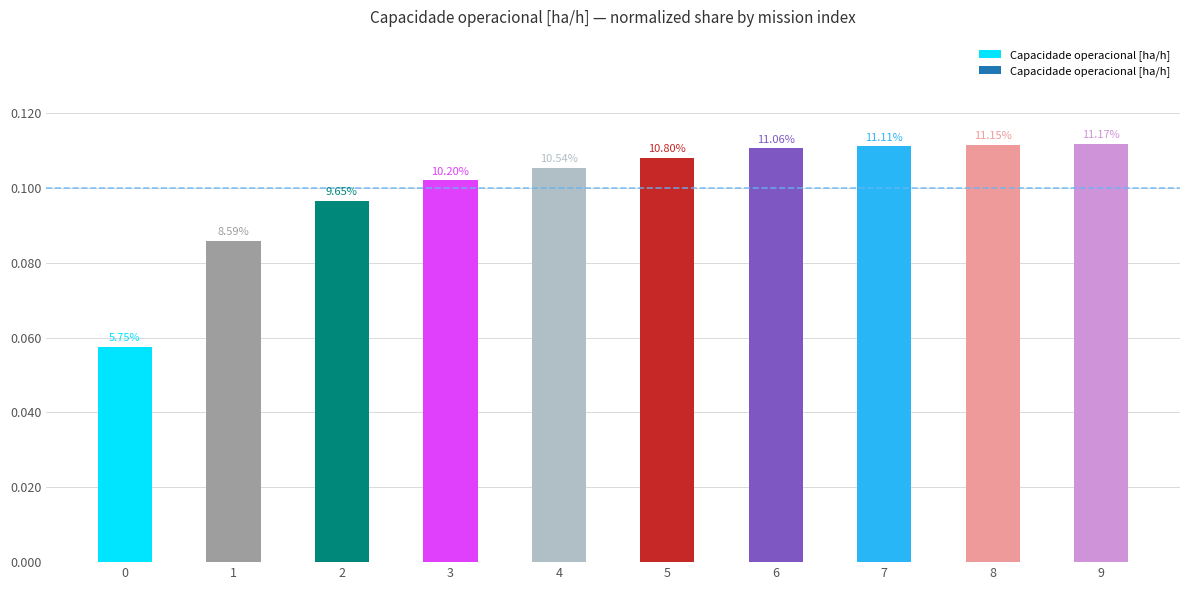

What is the difference between the maximum and minimum values?

0.1